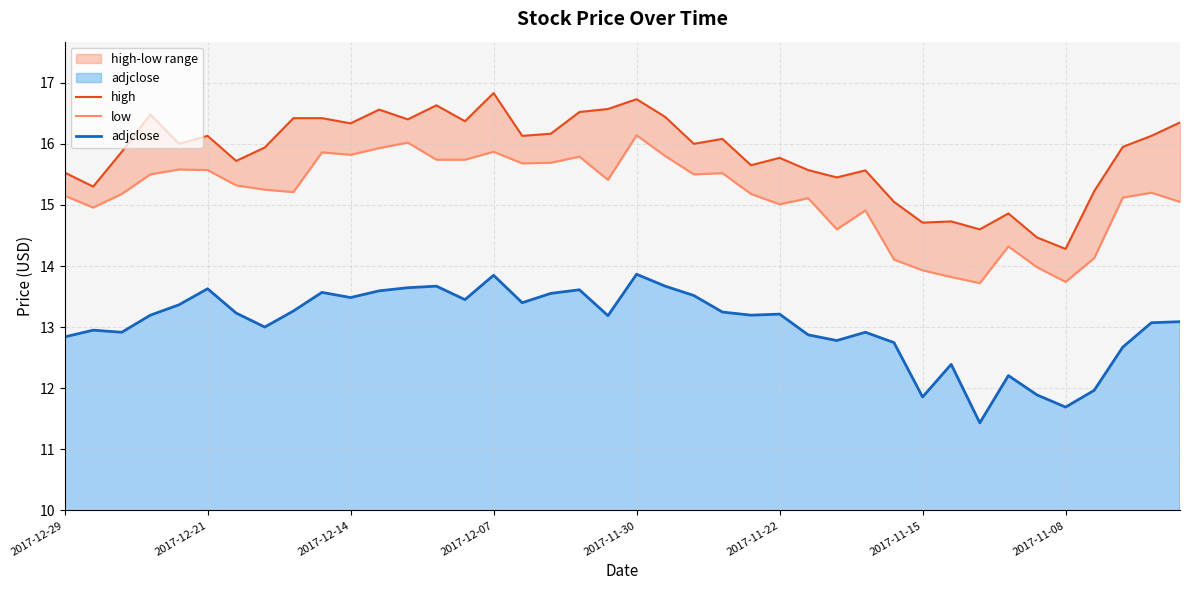

The adjclose series shows 13.8 at 2017-12-07. True or false?

True